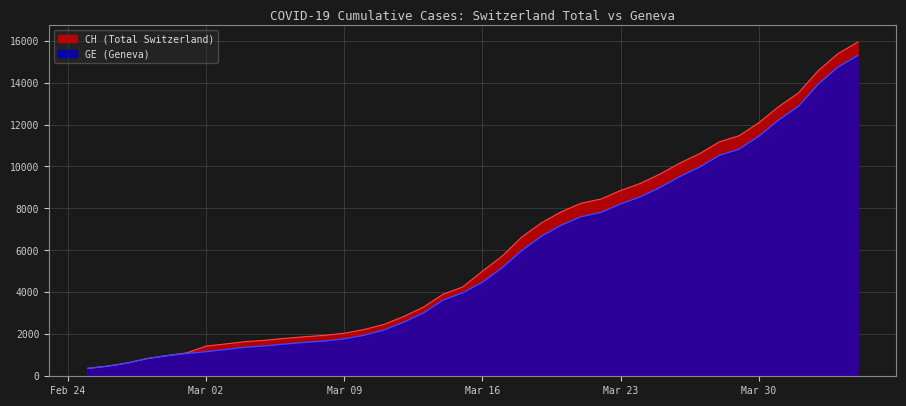

True or false: GE and CH intersect in this chart.

False